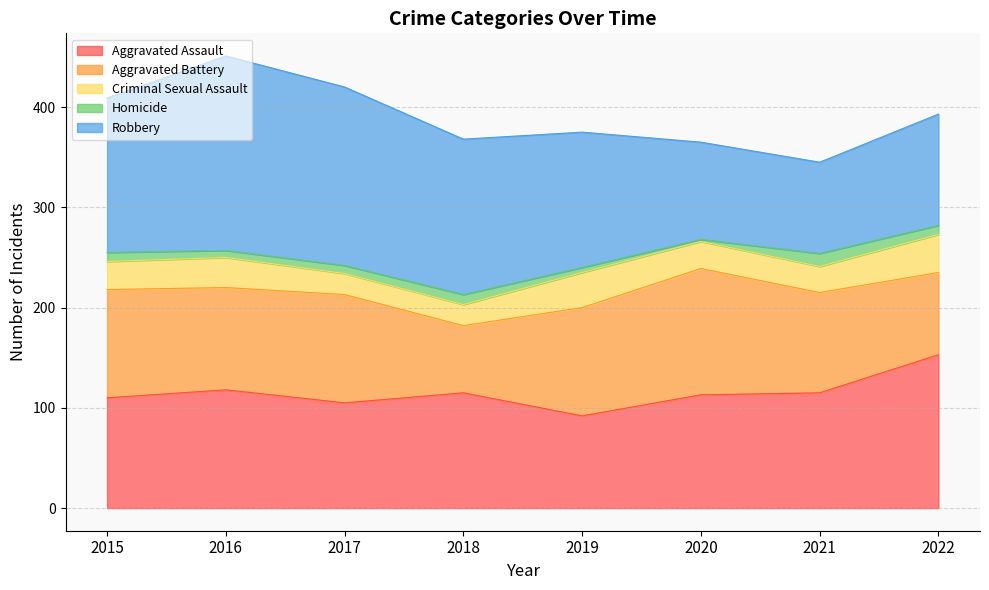

What is the difference between the highest and lowest values at 2022?

144